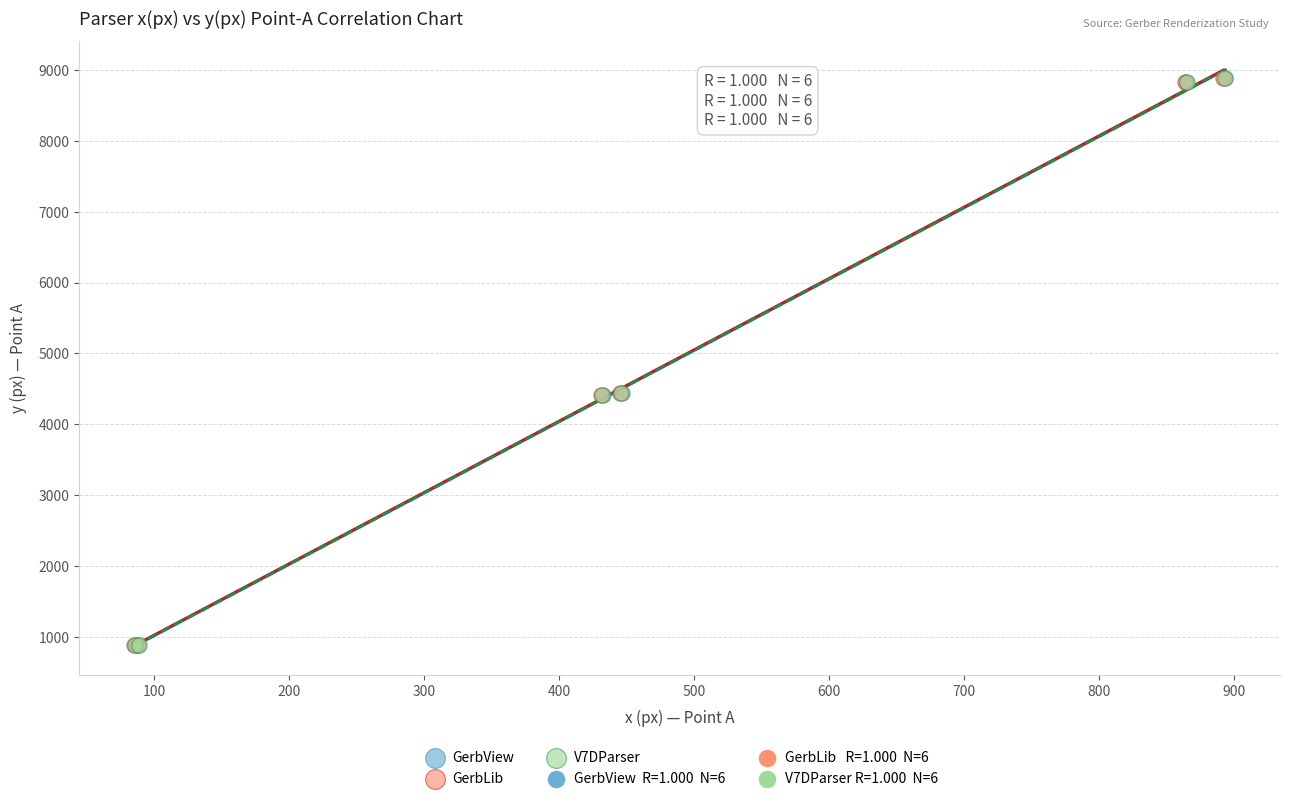

Which series has the widest spread of Y values?

GerbView